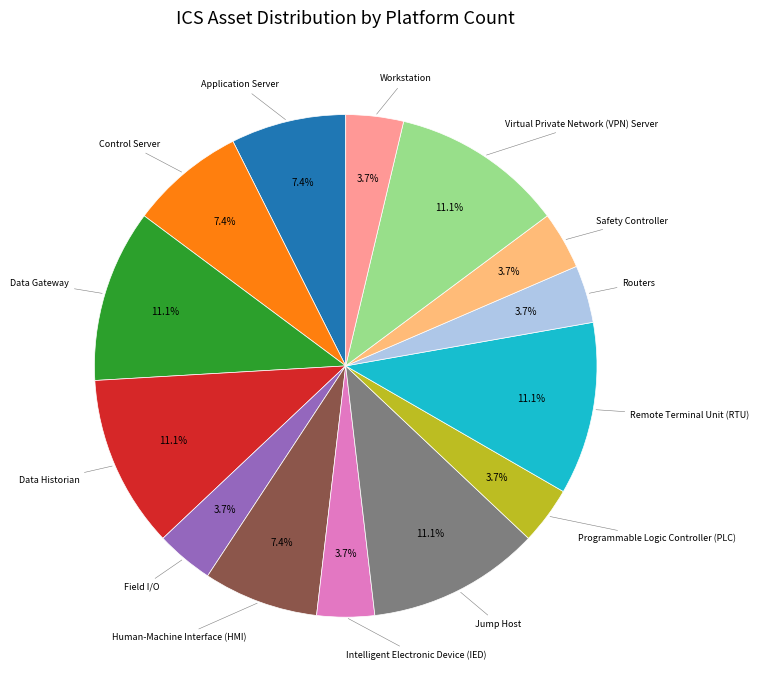

Is there any slice that represents more than half of the pie?

No